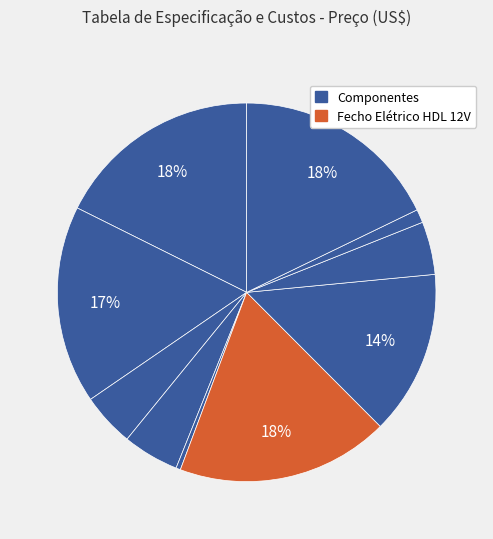

Count the number of slices in the pie.

10